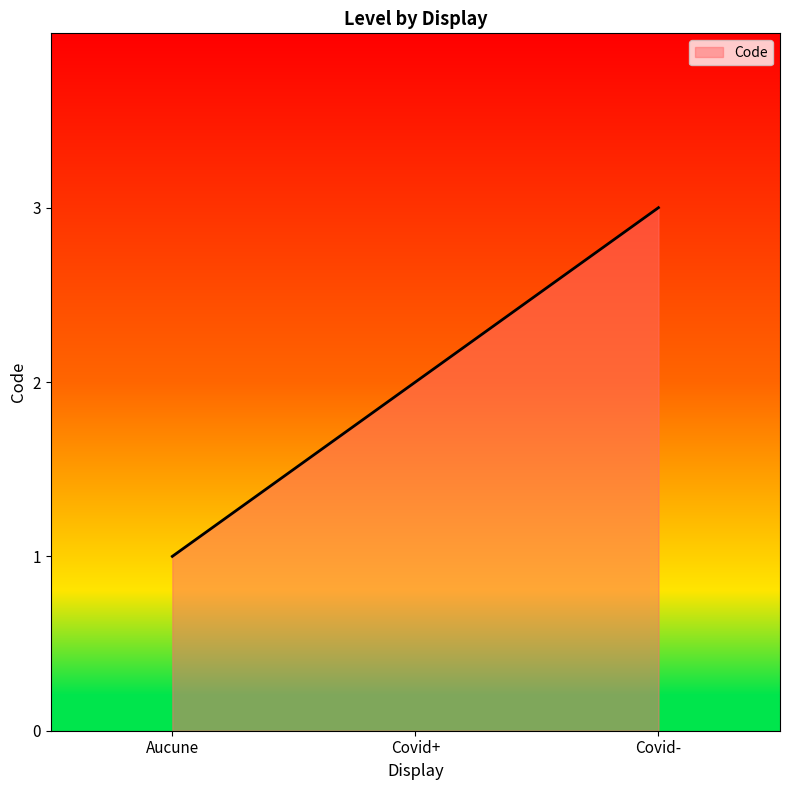

What is the difference between the maximum and minimum values?

2